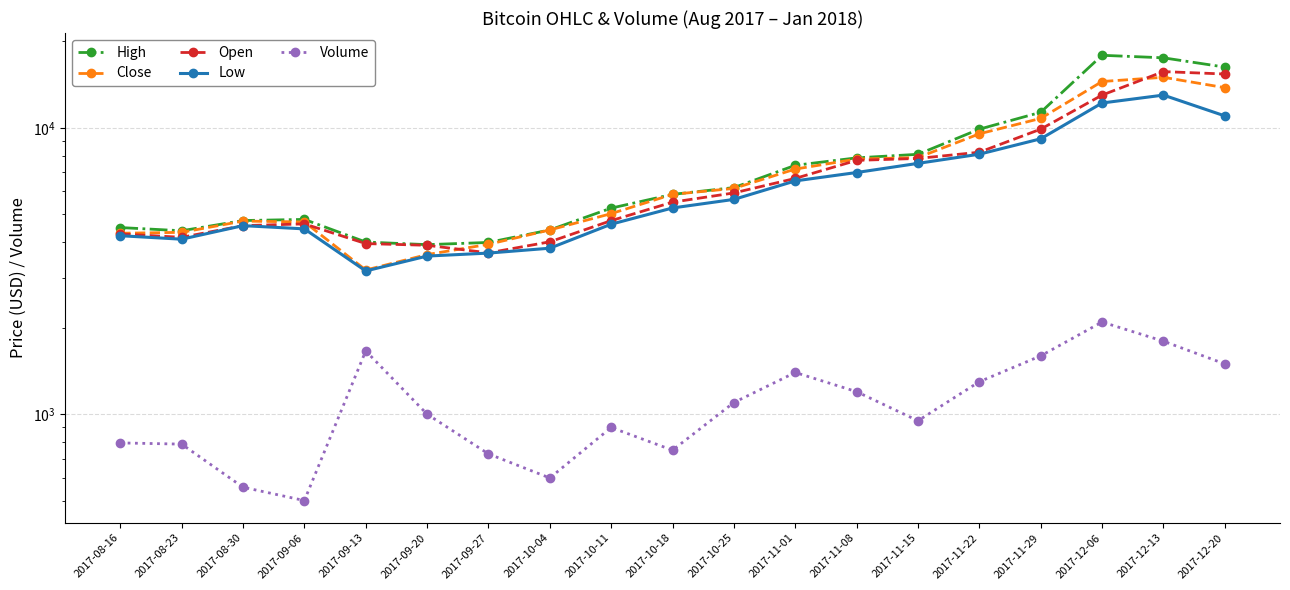

Is it true that Volume equals 150.2 at 2017-10-18?

False